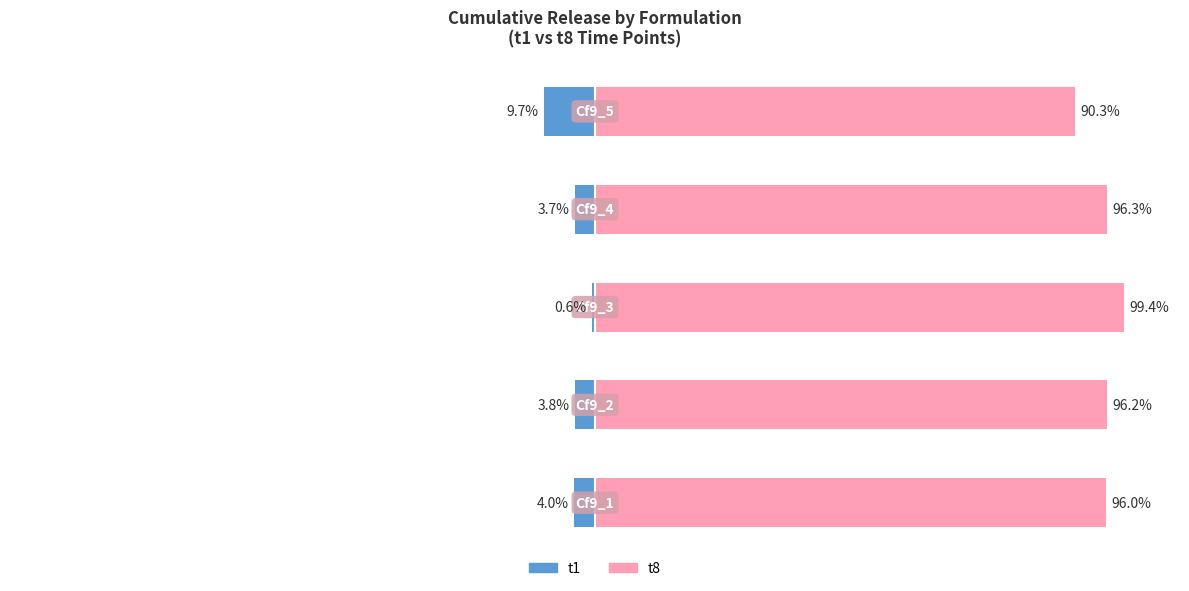

Read the t1 value at 3.

-3.7